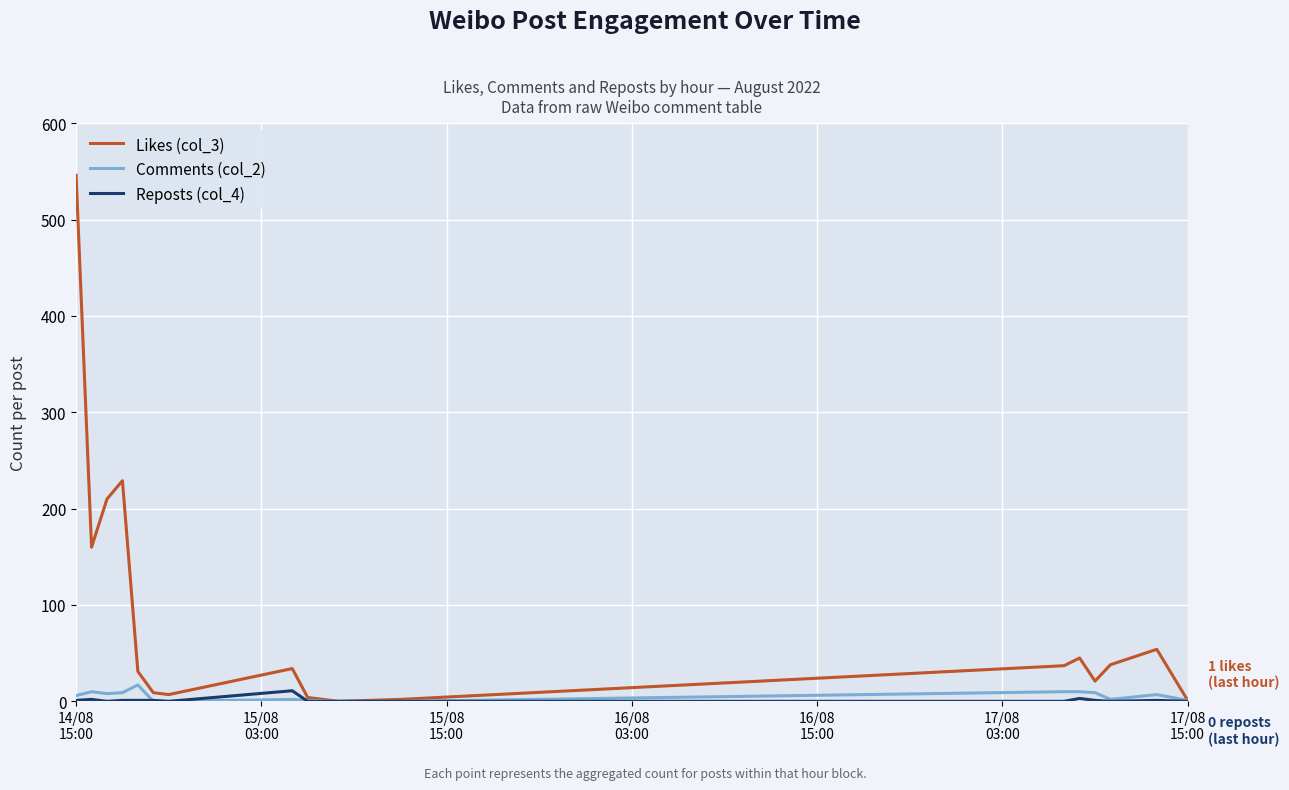

Which series has the largest range (max minus min)?

Likes (col_3)